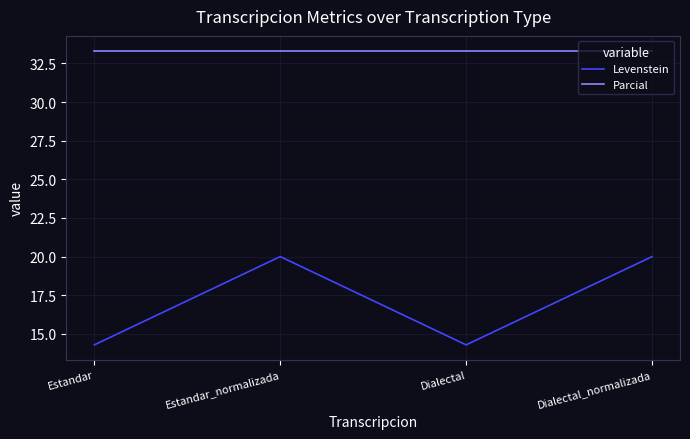

What is the difference between the highest and lowest values at Estandar_normalizada?

13.3